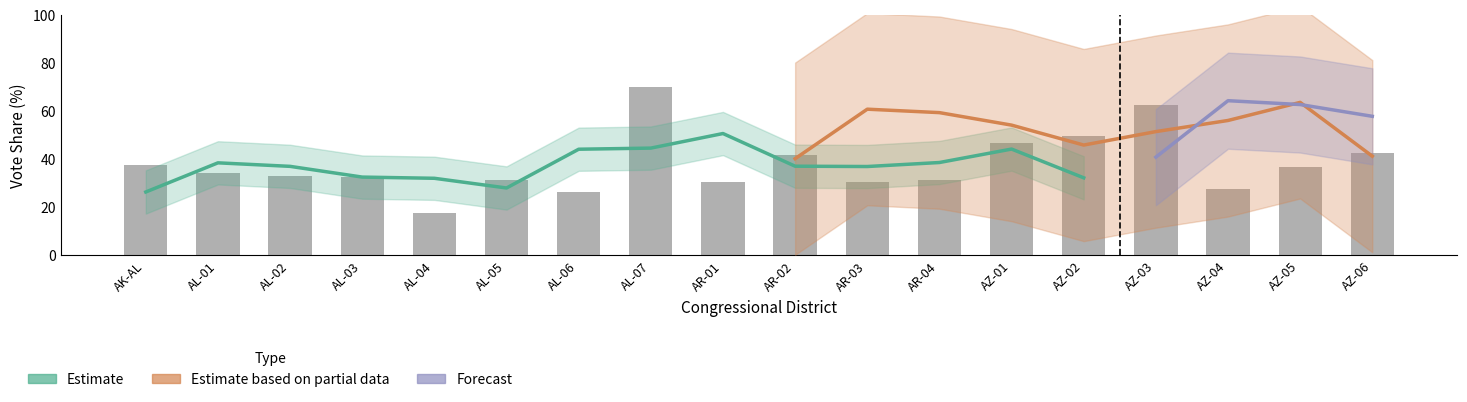

What is the difference between the Obama_2012 values at AL-07 and AR-02?

29.5